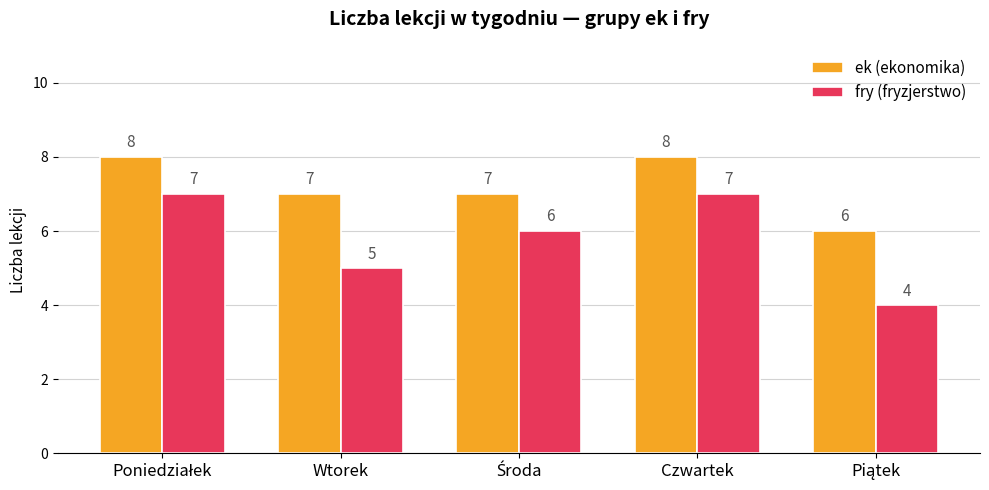

Which series has the largest range (max minus min)?

fry (fryzjerstwo)